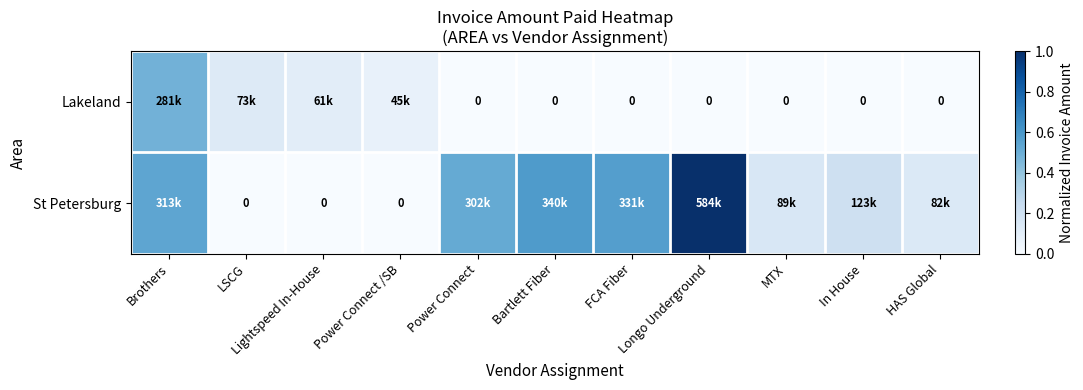

Which category has the lowest value in the Lakeland series?

Power Connect